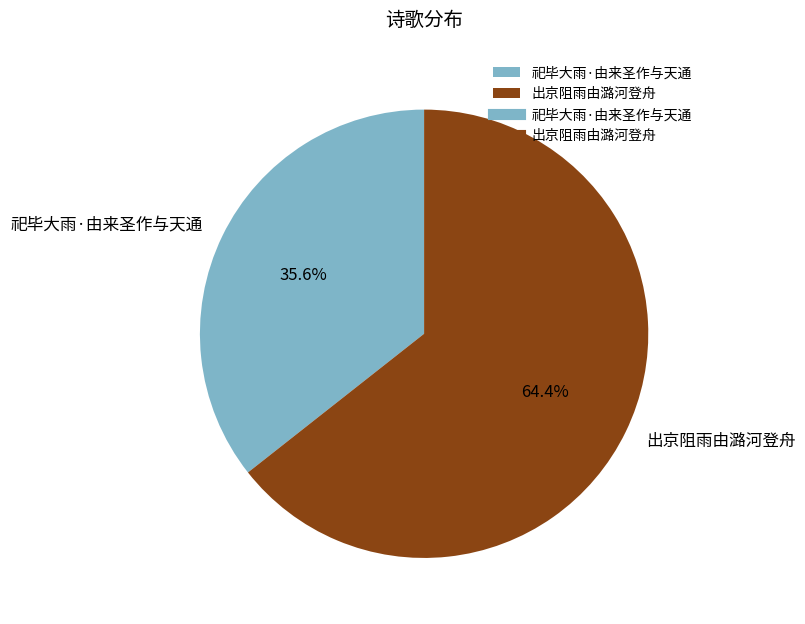

Which category accounts for the majority?

出京阻雨由潞河登舟